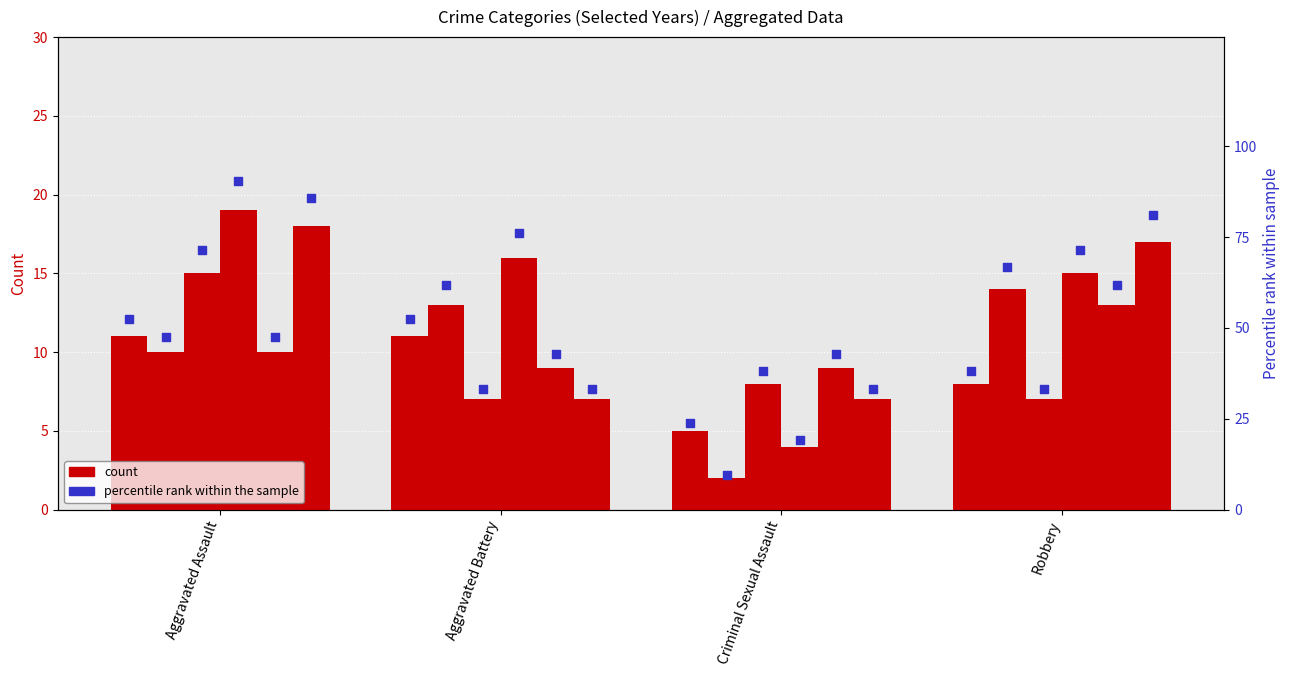

What is the total value across all series at Robbery?

74